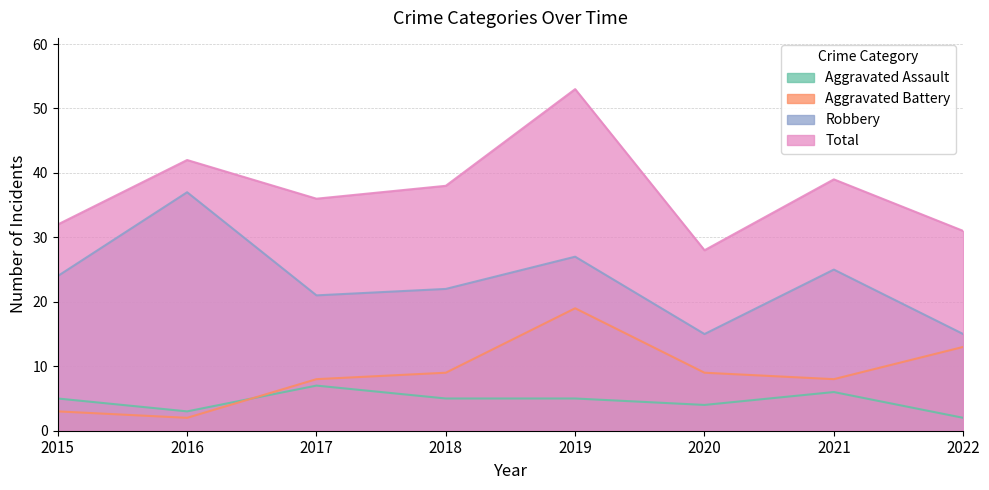

Is it true that Aggravated Assault equals 1 at 2016?

False